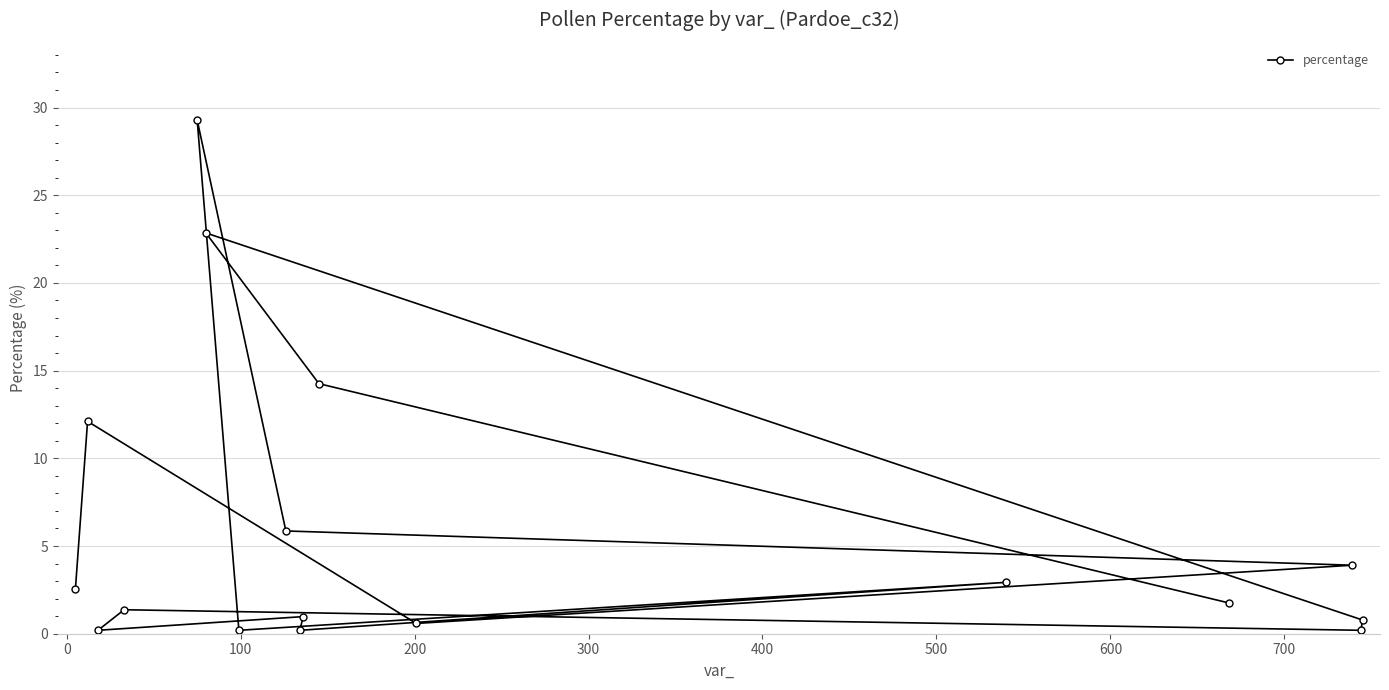

How many interior local peaks (higher than both neighbors) does the data have?

6